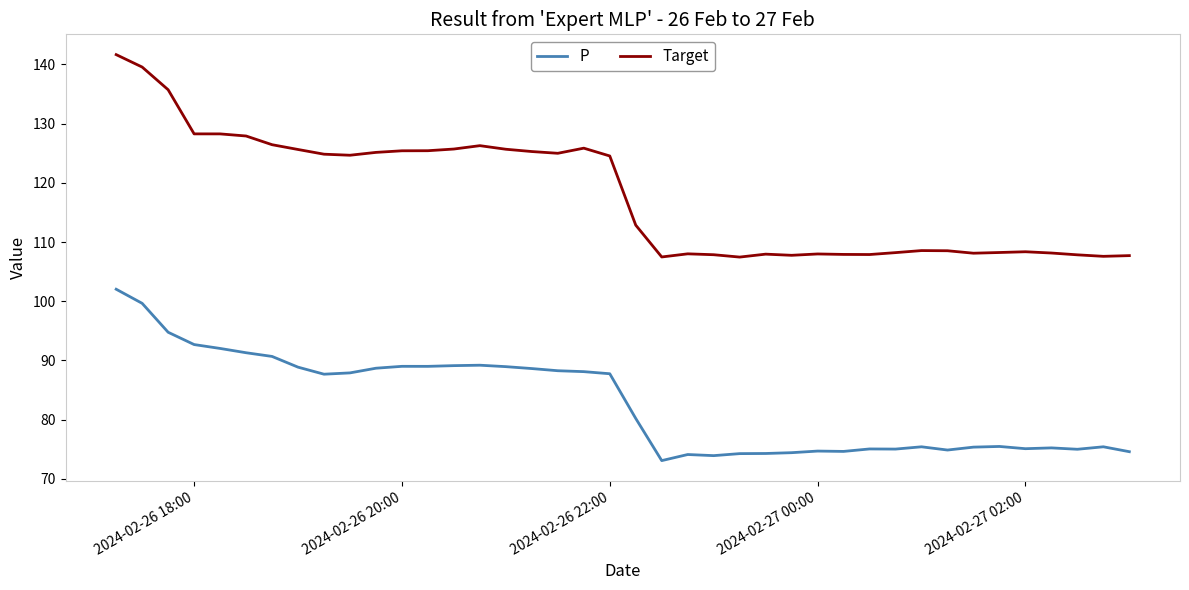

Rank the series by their average value, from lowest to highest.

P, Target